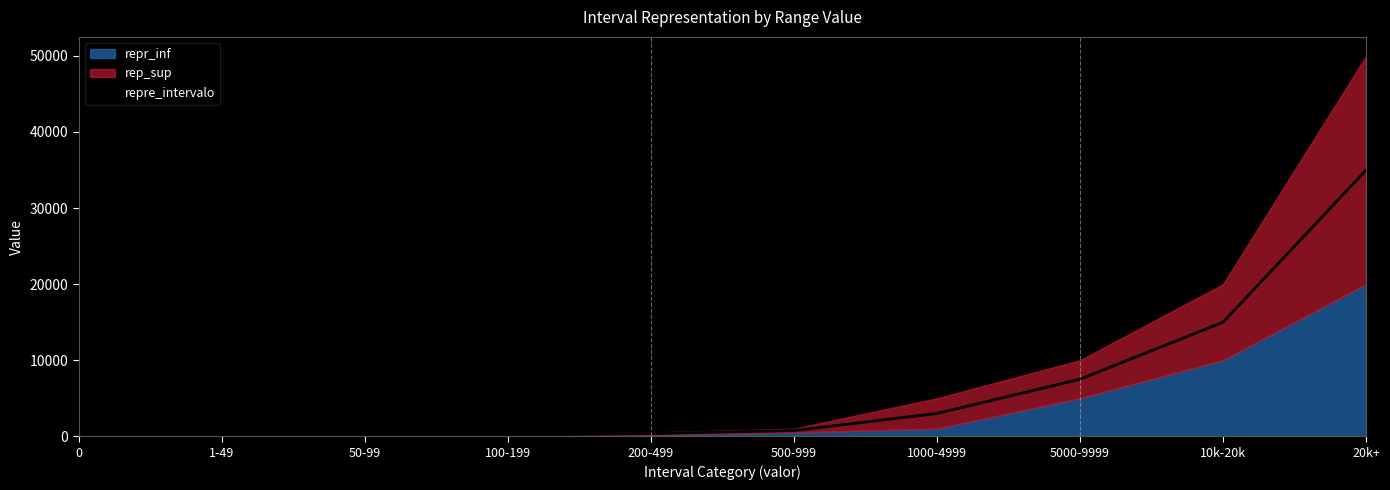

The chart shows a value of 24365 at 10k-20k. True or false?

False